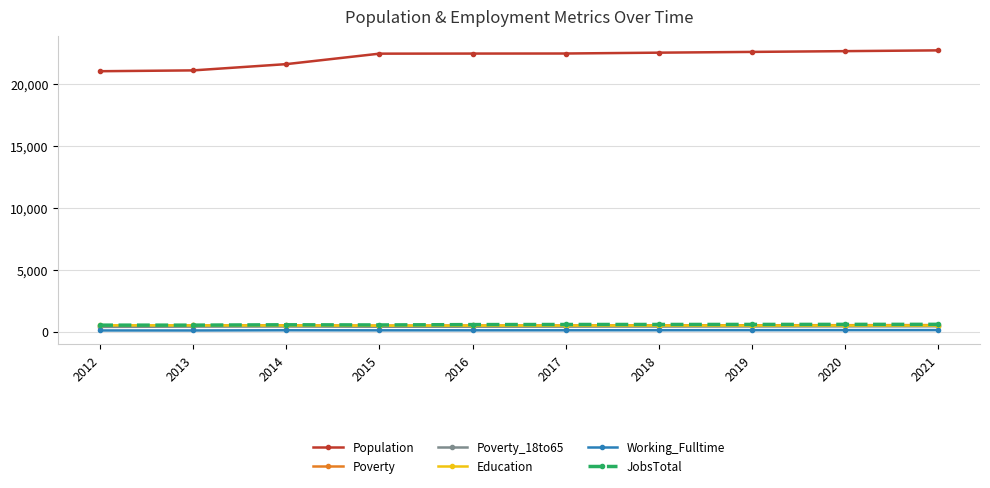

What is the sum of all JobsTotal values?

5783